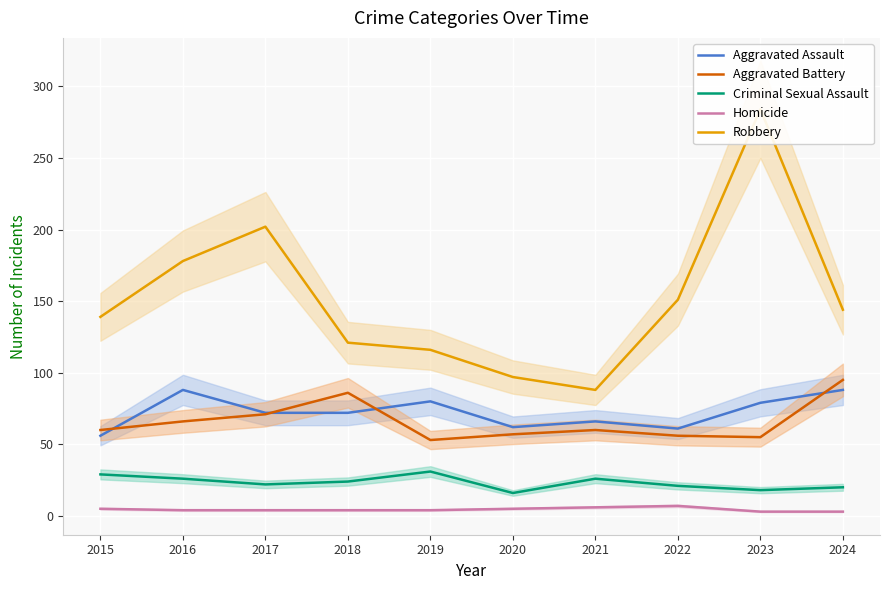

List the series in order of their peak value, lowest first.

Homicide, Criminal Sexual Assault, Aggravated Assault, Aggravated Battery, Robbery